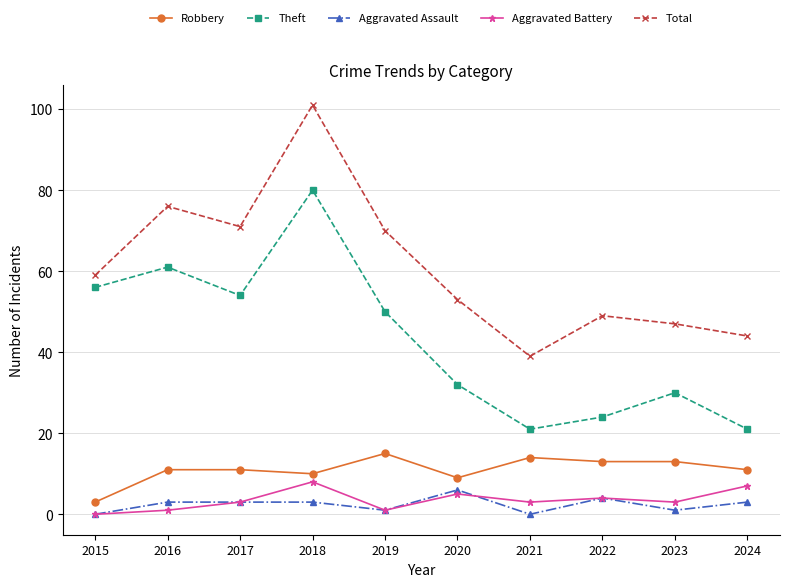

What are all the series names shown in the legend?

Robbery, Theft, Aggravated Assault, Aggravated Battery, Total